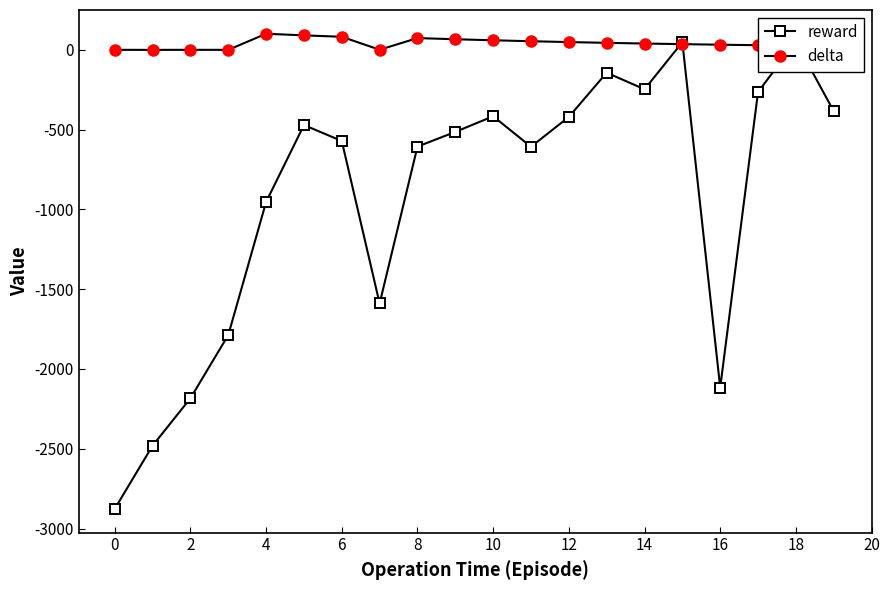

What are all the series names shown in the legend?

reward, delta